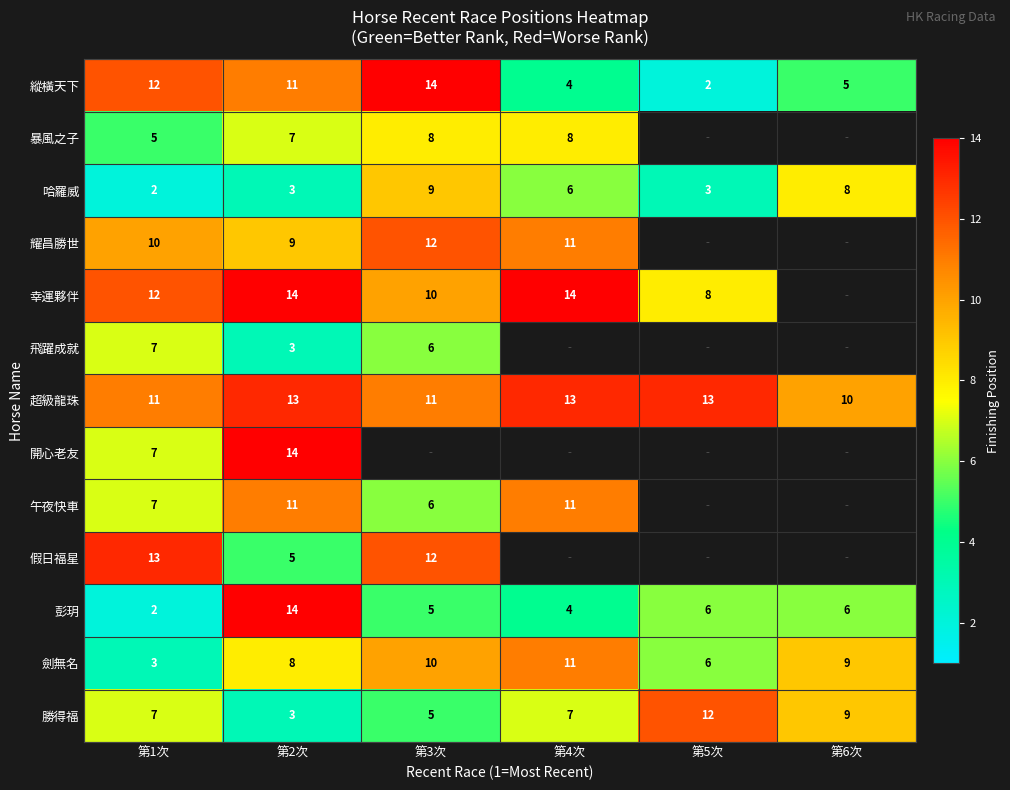

What is the minimum value for 劍無名?

3